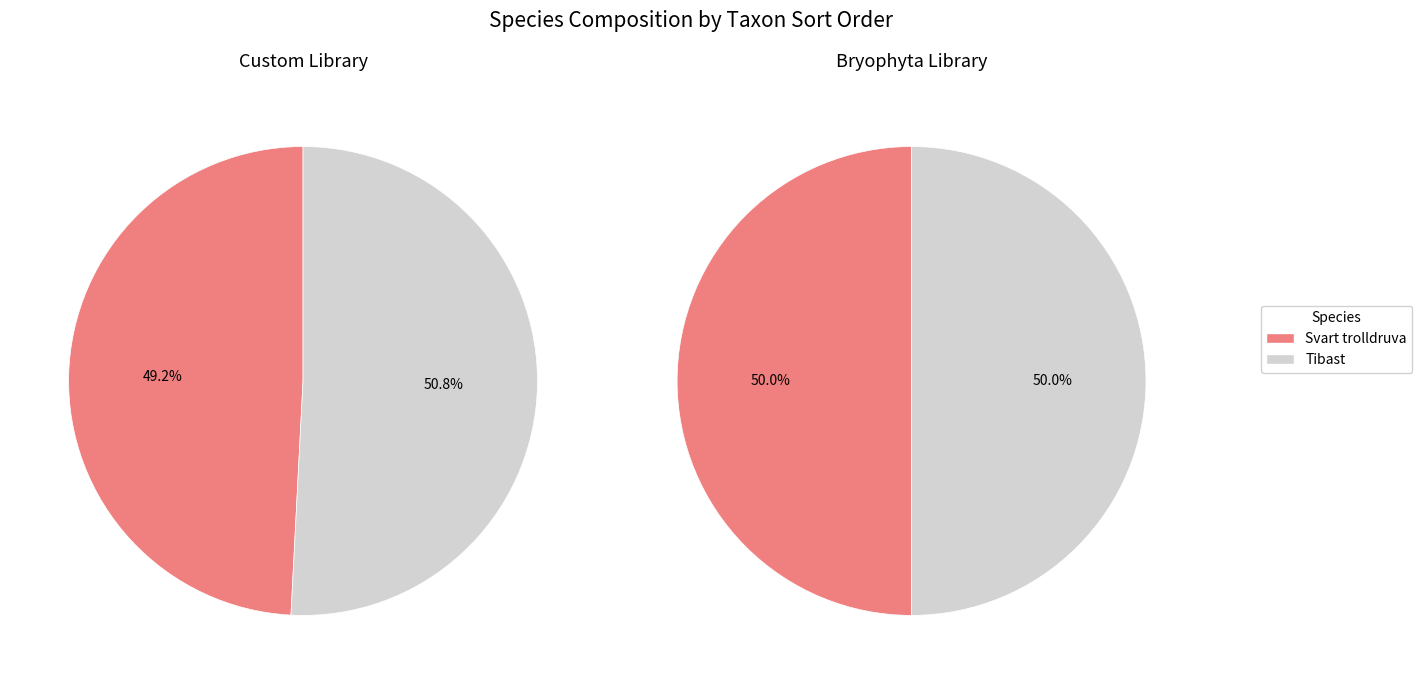

True or false: Svart trolldruva (102913746) accounts for 55% of the total.

False